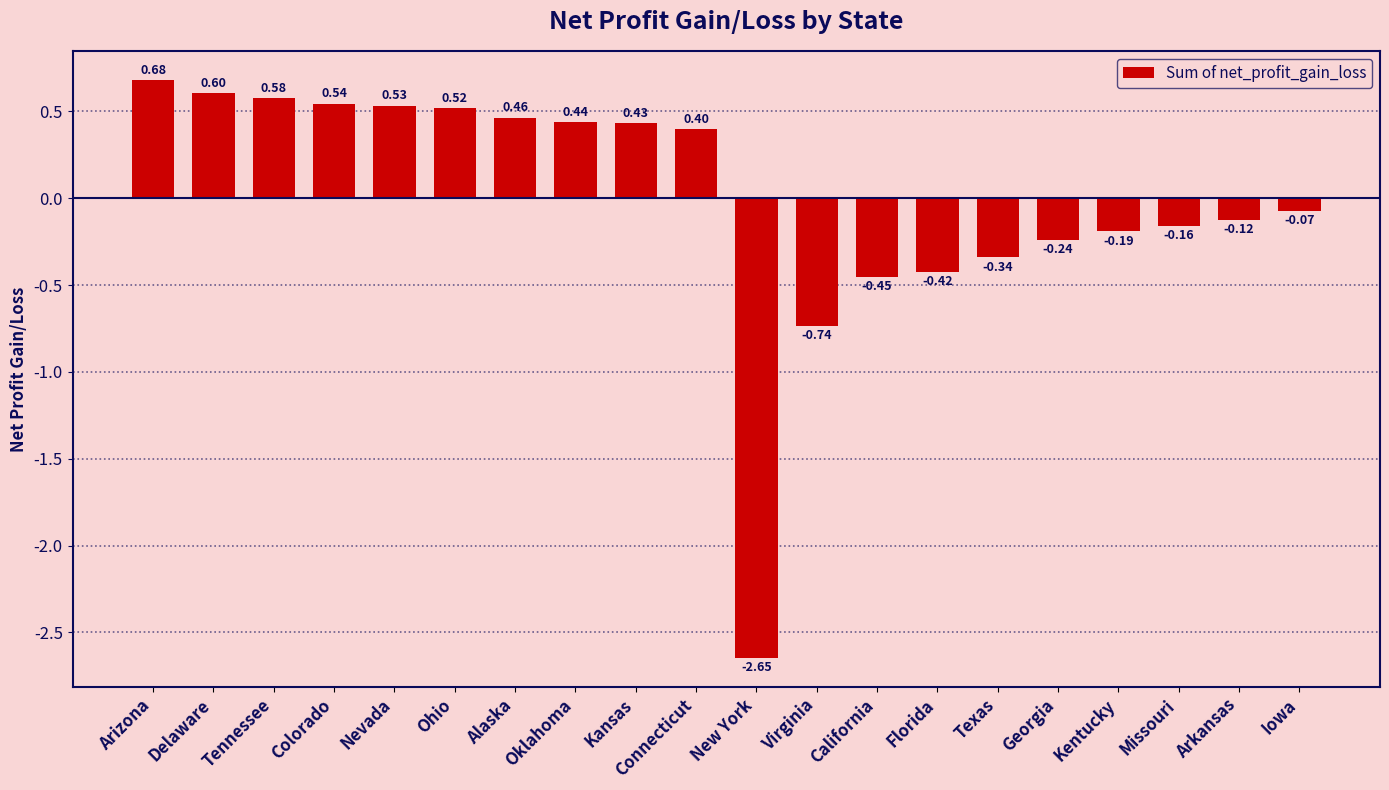

List the labels in order of value, largest first.

Arizona, Delaware, Tennessee, Colorado, Nevada, Ohio, Alaska, Oklahoma, Kansas, Connecticut, Iowa, Arkansas, Missouri, Kentucky, Georgia, Texas, Florida, California, Virginia, New York